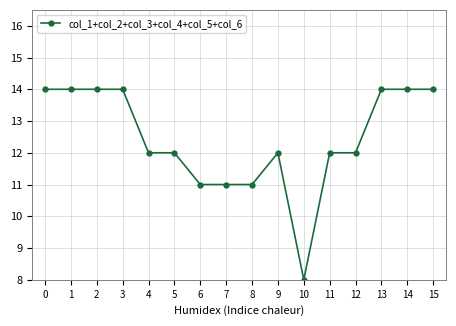

What is the approximate value at 0?

14